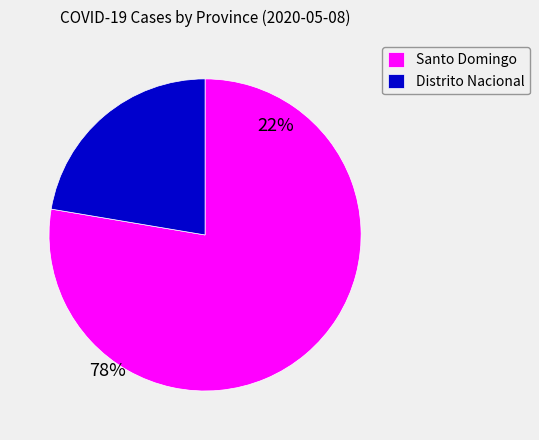

Which category has the biggest portion of the pie?

Santo Domingo